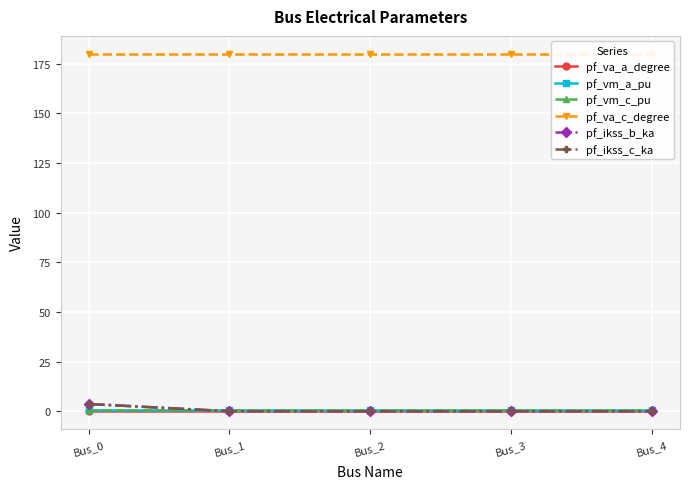

Rank the series at Bus_3 from lowest to highest value.

pf_ikss_b_ka, pf_ikss_c_ka, pf_va_a_degree, pf_vm_a_pu, pf_vm_c_pu, pf_va_c_degree